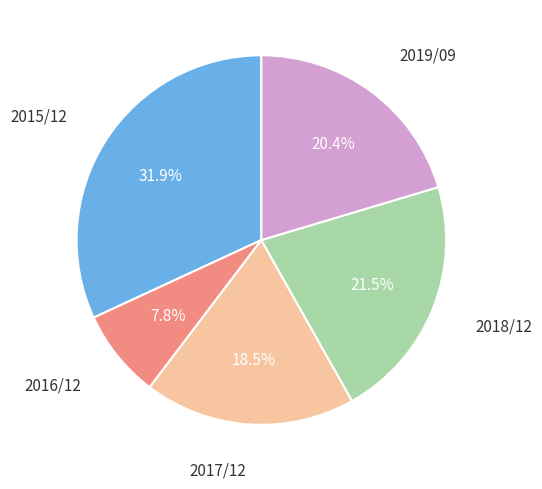

To the nearest percent, what is the difference between the largest and smallest slice percentages?

24%